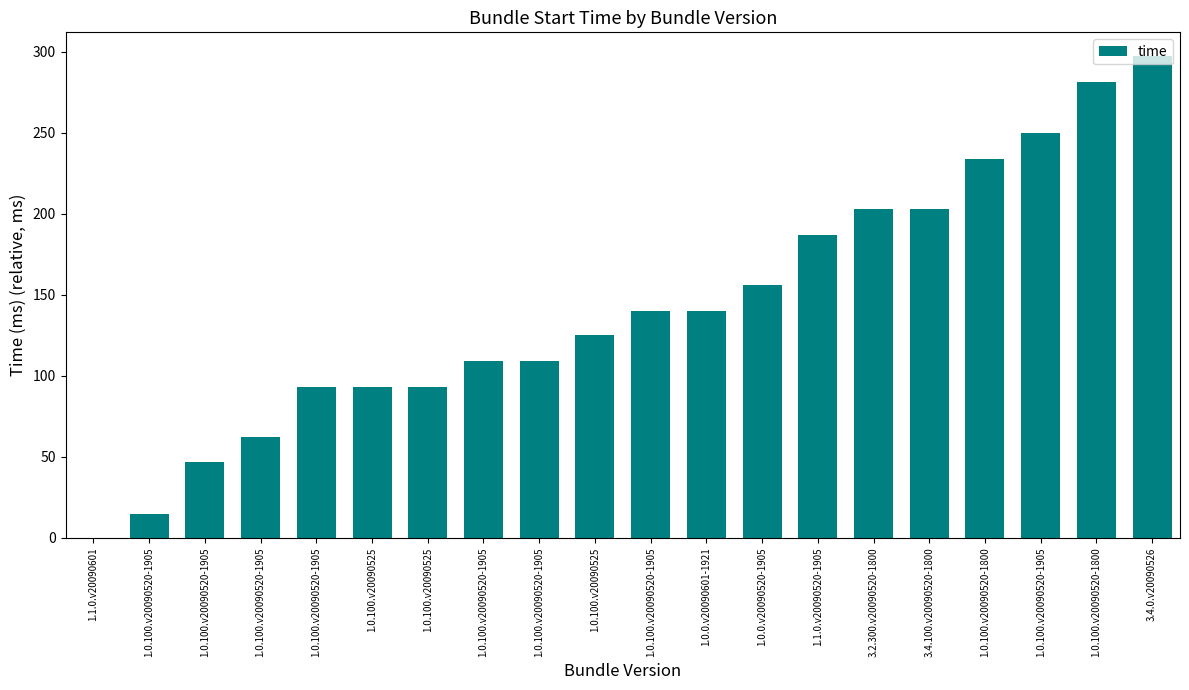

Reading left to right, list all the values displayed in this chart.

0	15	47	62	93	93	93	109	109	125	140	140	156	187	203	203	234	250	281	297